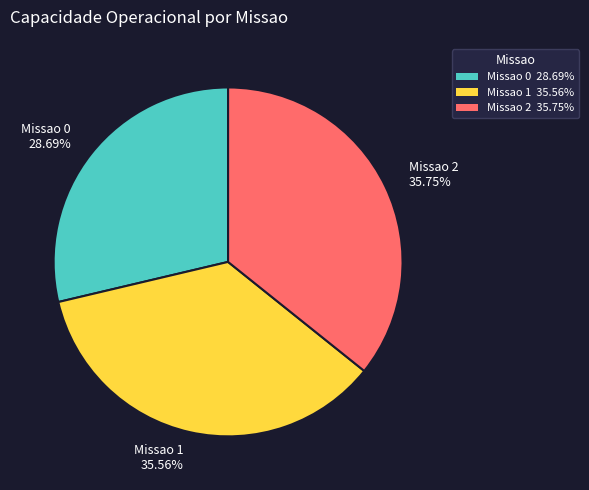

The Missao 1 slice represents 36% of the pie. True or false?

True